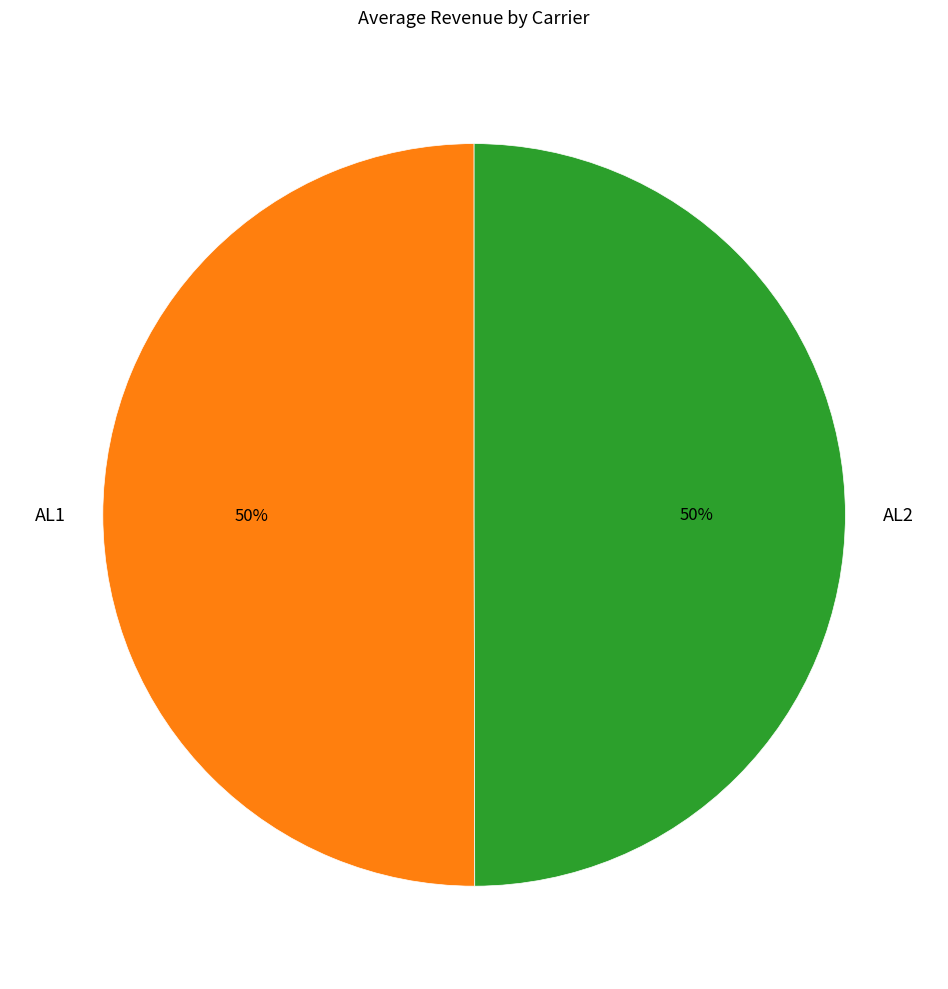

To the nearest percent, what is the combined percentage of AL1 and AL2?

100%